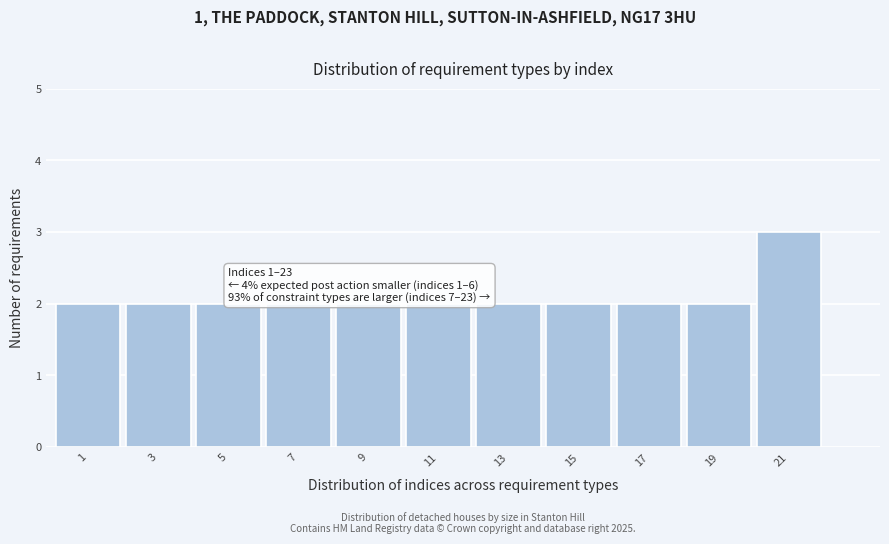

Reading left to right, what are all the values shown in this chart?

2	2	2	2	2	2	2	2	2	2	3